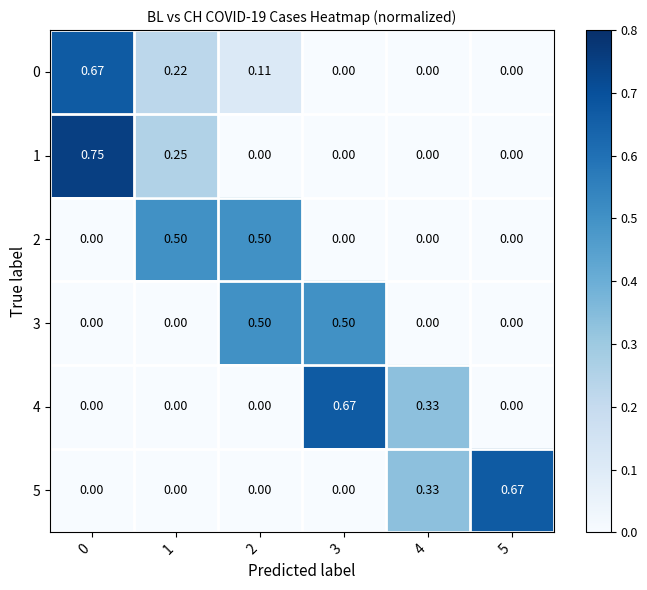

Is the value of 3 at 3 greater than the value of 4 at 1?

Yes